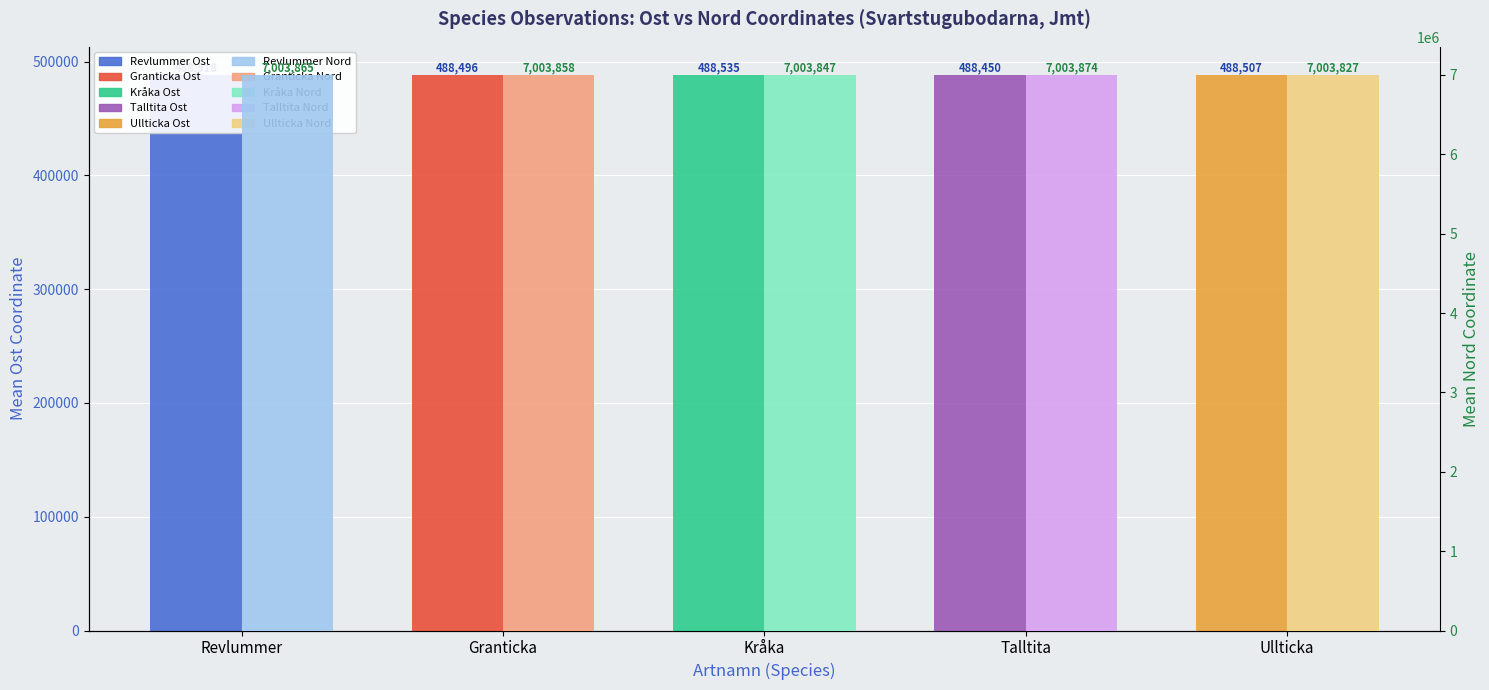

What is the average value of the Species Mean Nord series?

7003854